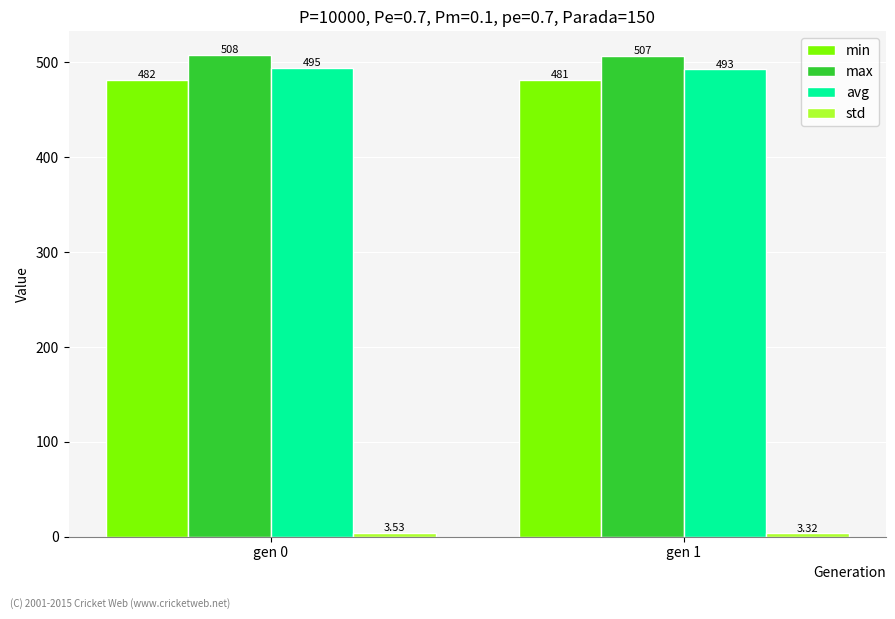

Which series has the widest spread of values?

avg